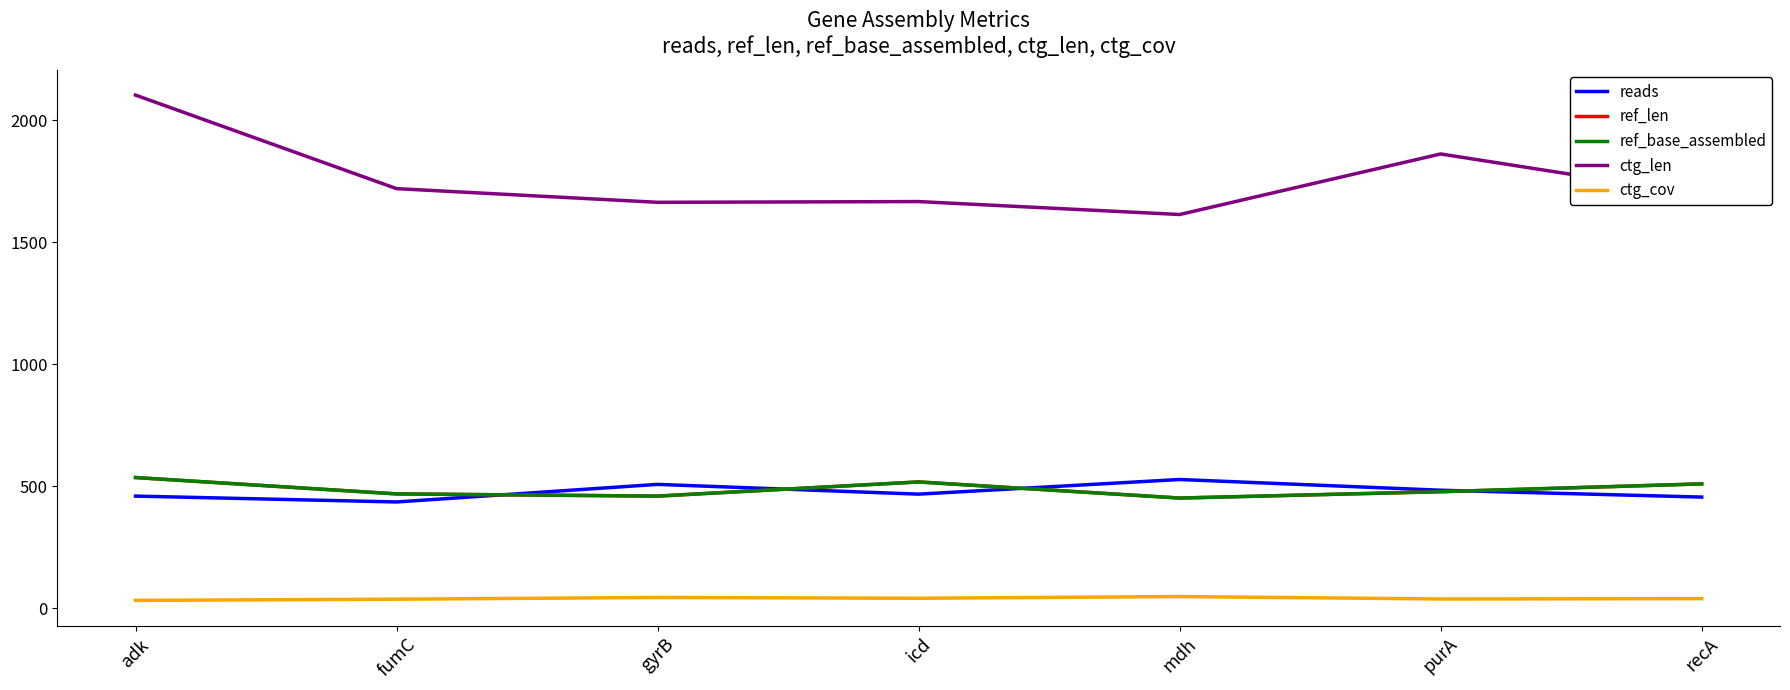

Does the chart display data point markers on the line(s)?

No